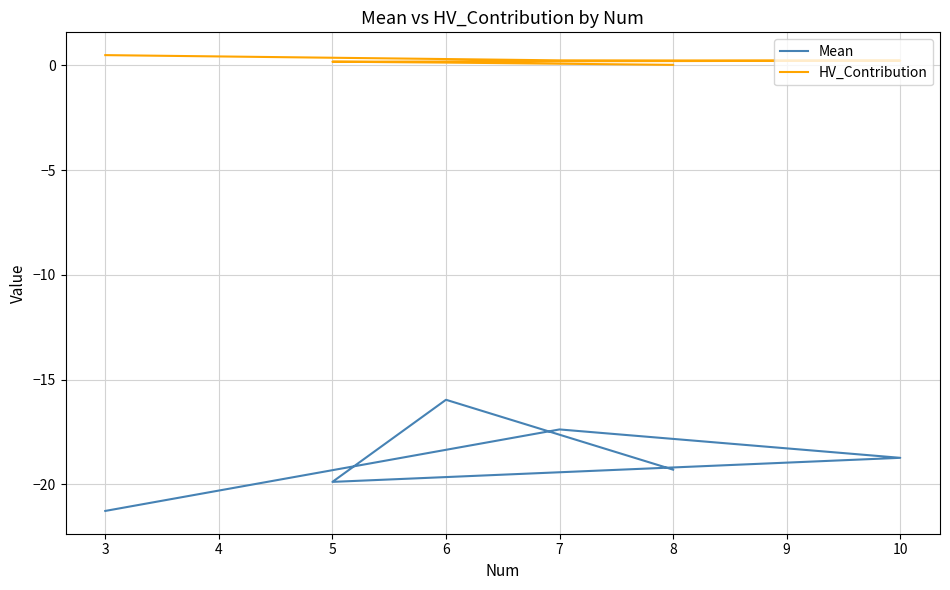

At which category is the sum across all series the highest?

6